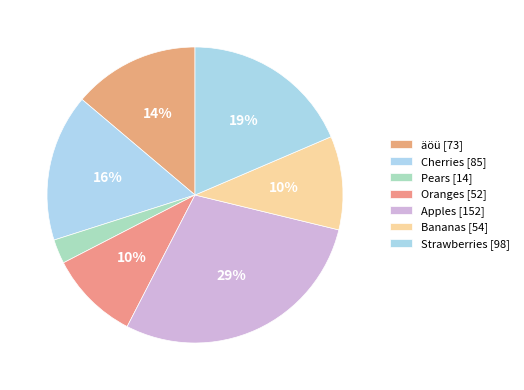

What percentage is the Pears slice, to the nearest percent?

3%